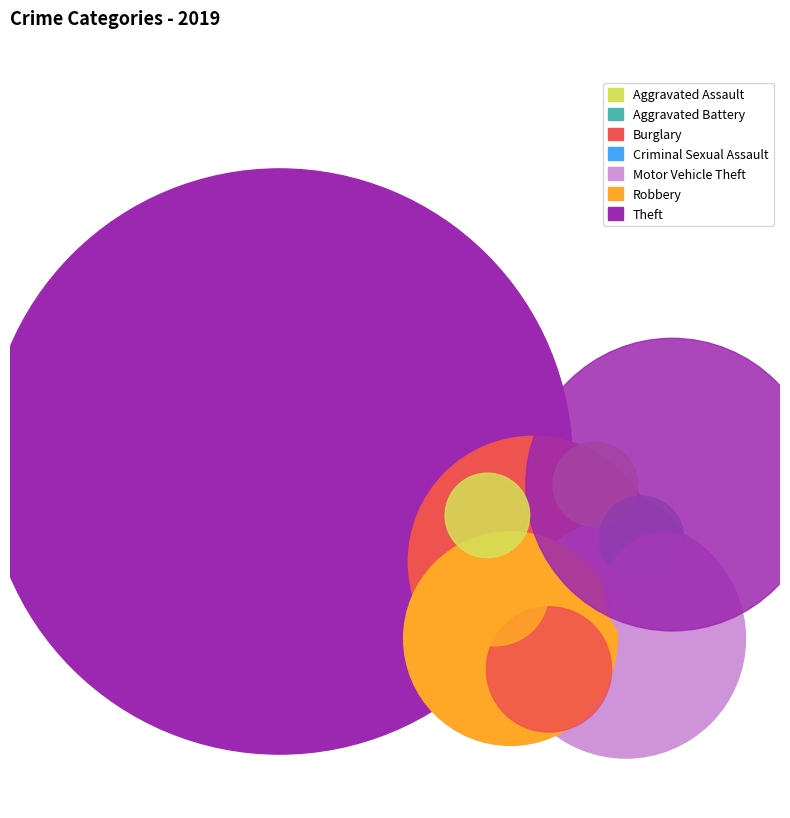

Count the number of slices in the pie.

7